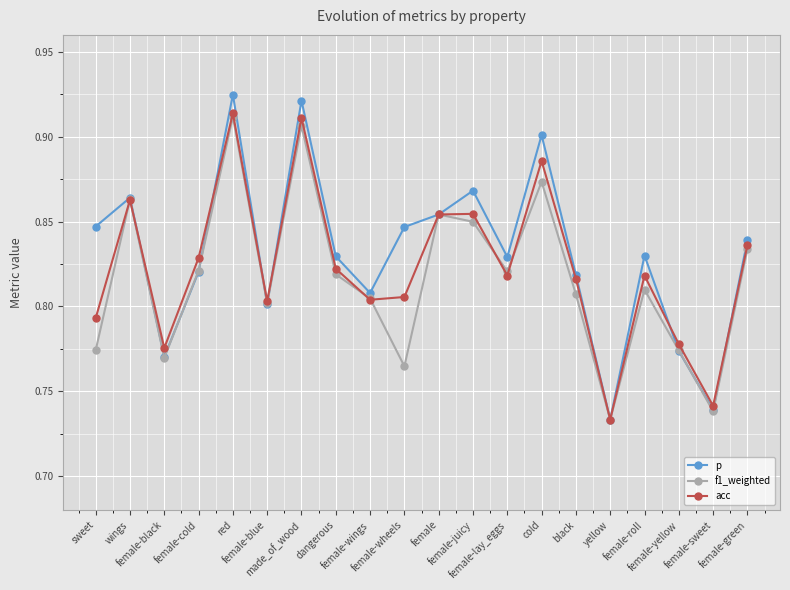

At which label does f1_weighted reach its minimum?

yellow